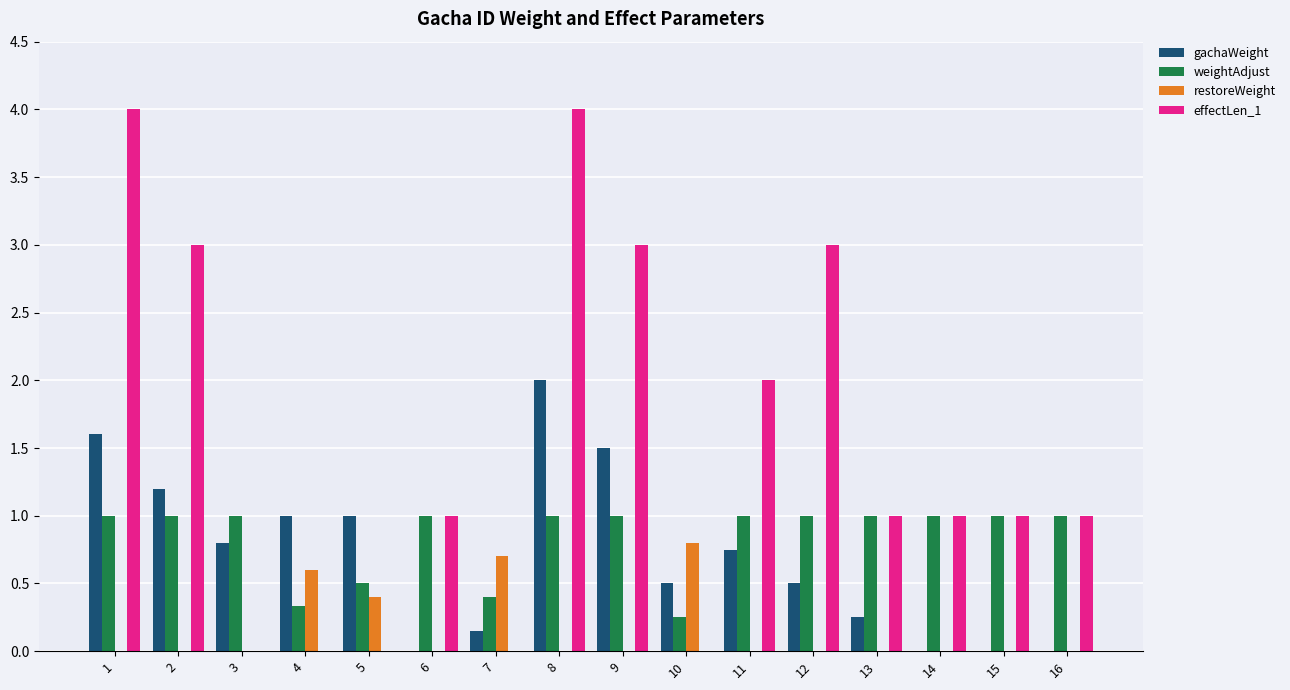

Count the number of categories in the chart.

16